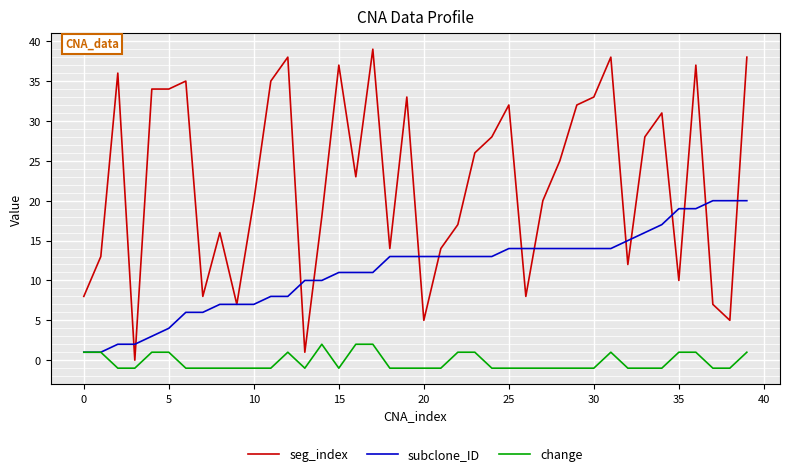

True or false: change and seg_index intersect in this chart.

False